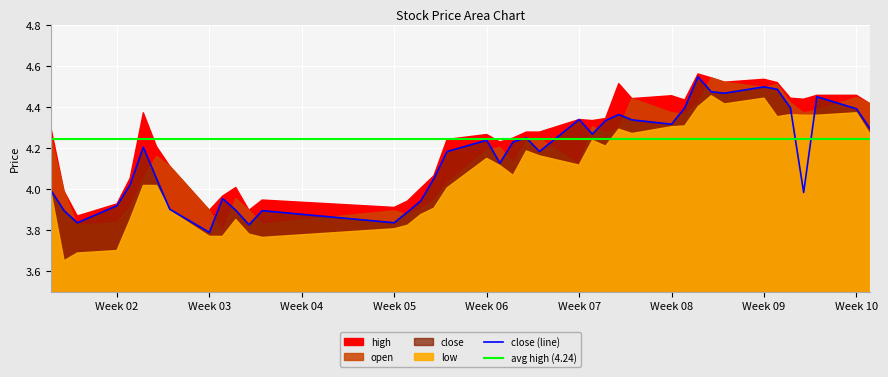

What is the difference between the maximum and minimum values in the high series?

0.7